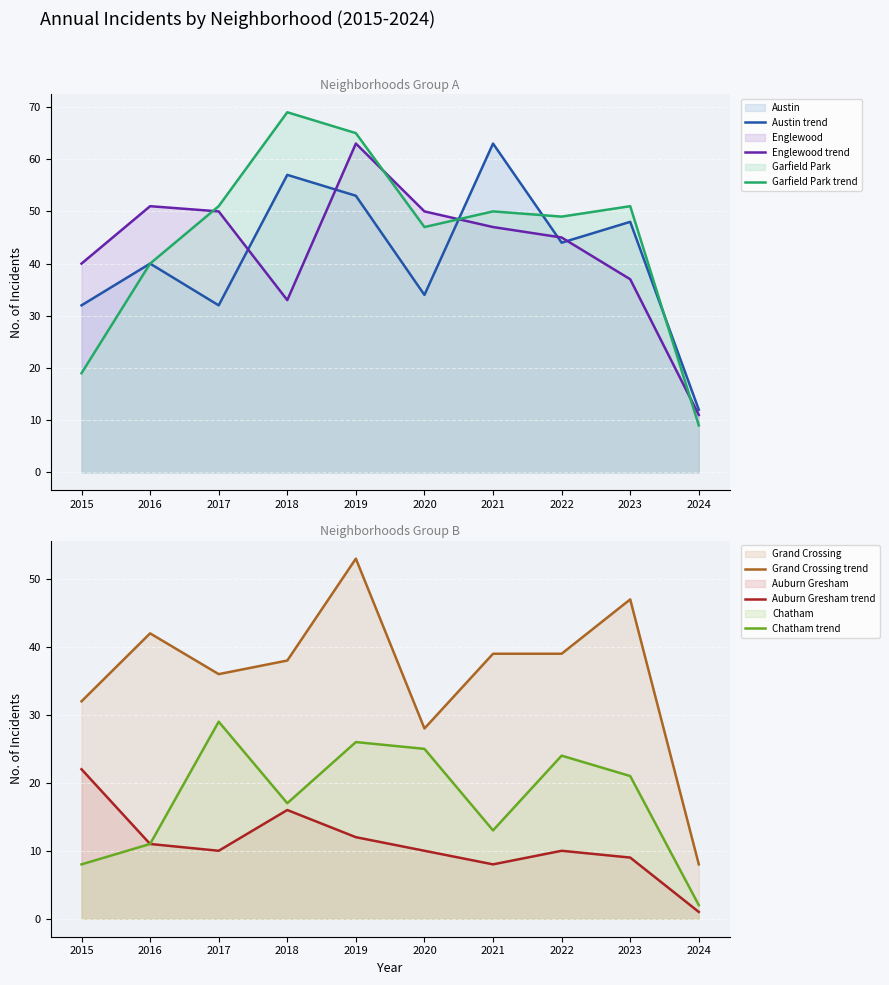

What is the maximum value for Englewood trend?

63